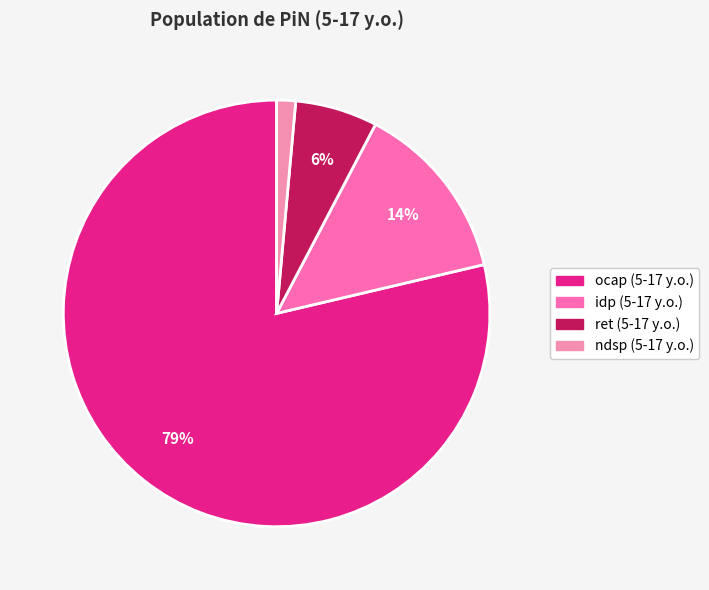

Combined, do ndsp (5-17 y.o.) and ret (5-17 y.o.) account for over 50%?

No